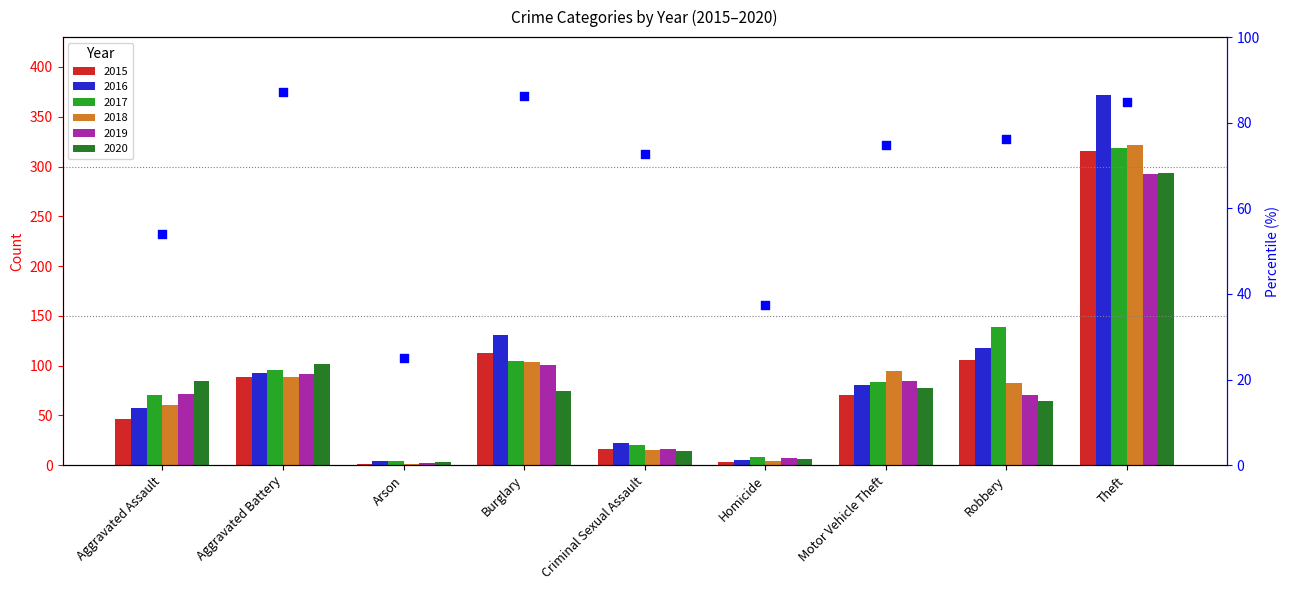

At which category is the sum across all series the highest?

Theft